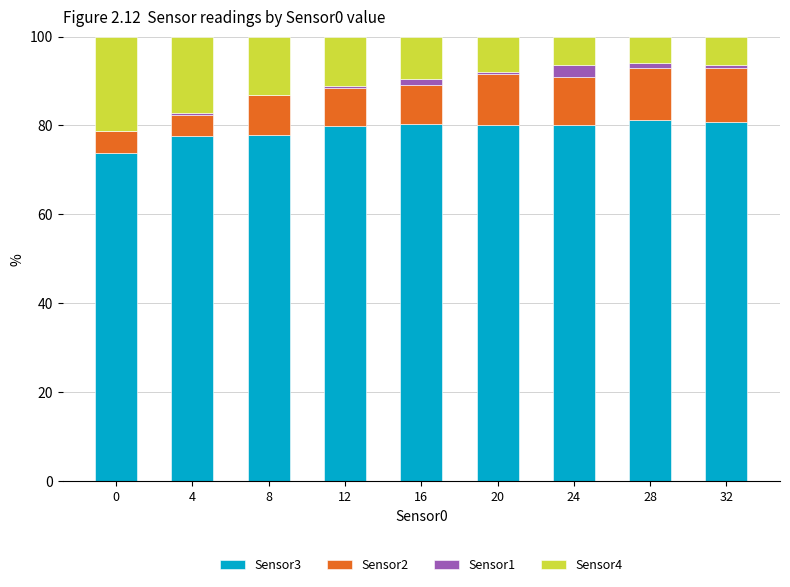

Is it true that Sensor3 equals 129.2 at 28?

False